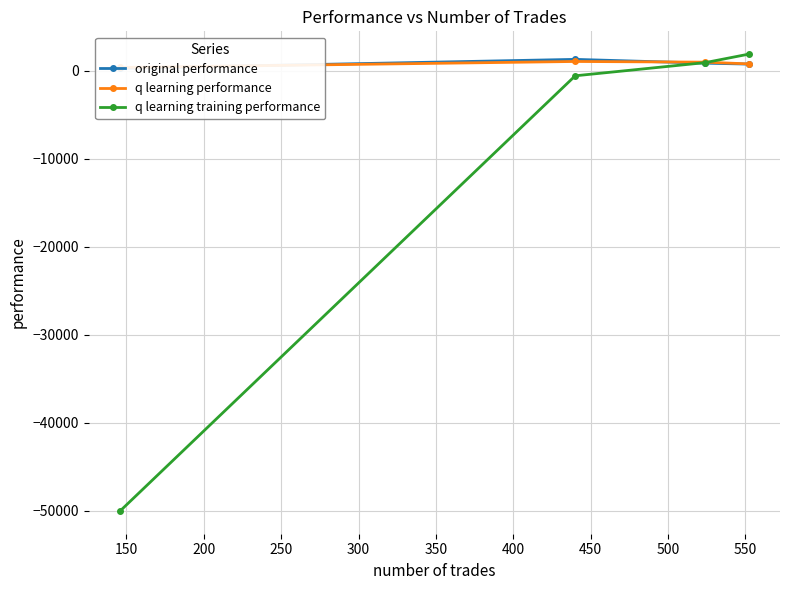

What is the value of the q learning training performance point at the 1st from the left?

-50000.0